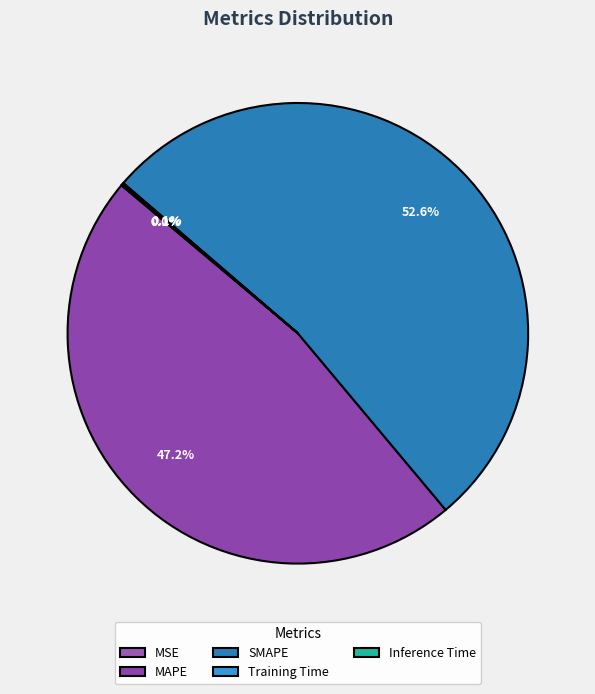

What percentage do Inference Time and SMAPE together represent?

52.7%